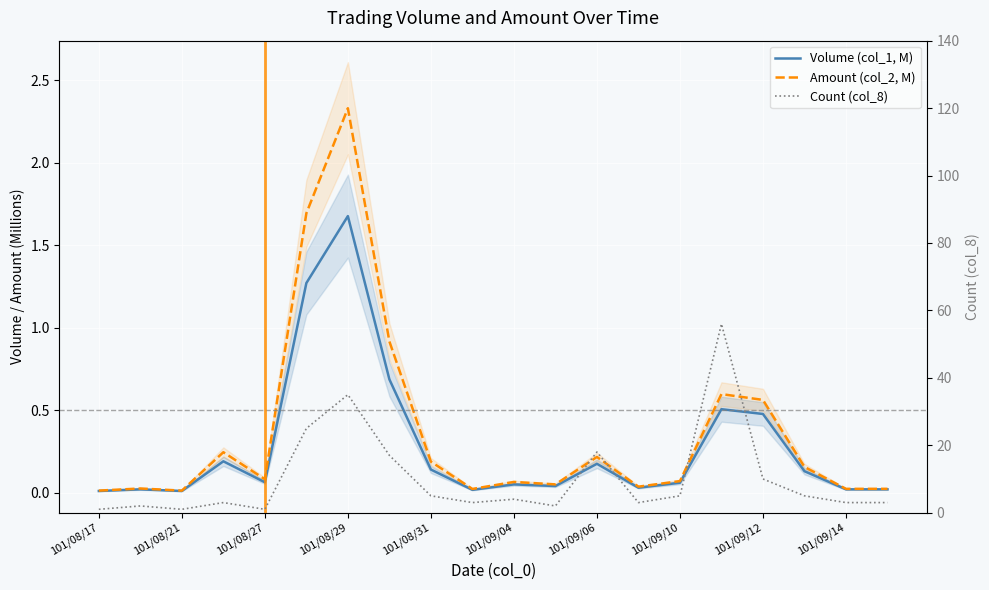

Which has a higher value, 101/09/04 or 101/08/27?

101/08/27